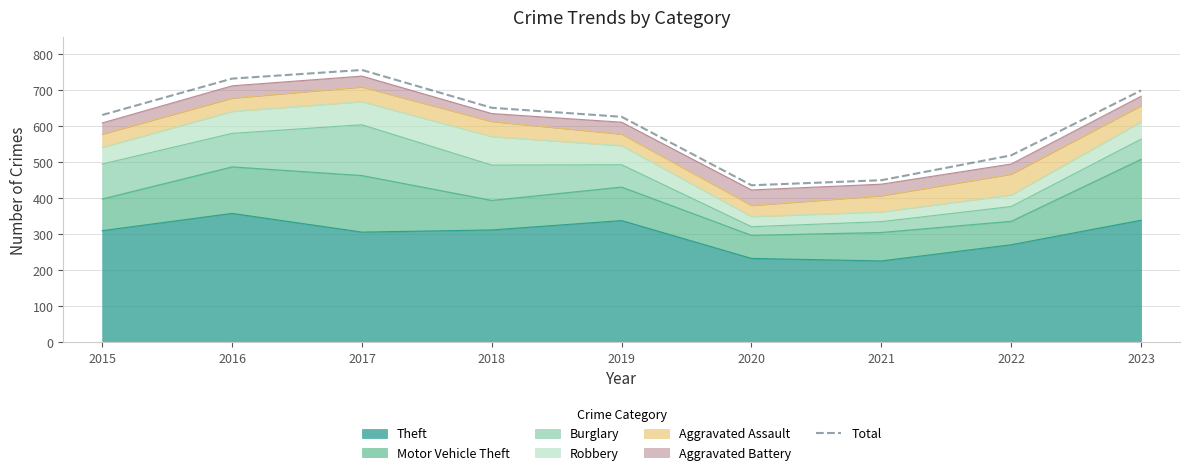

Count the values in the range 519 to 699.

5